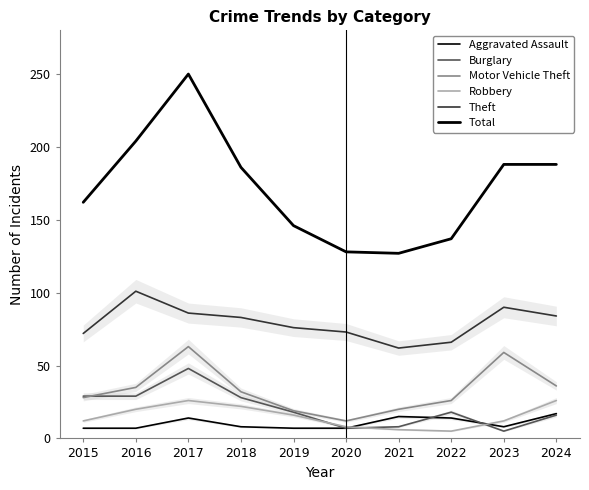

What is the minimum value shown in the chart?

5